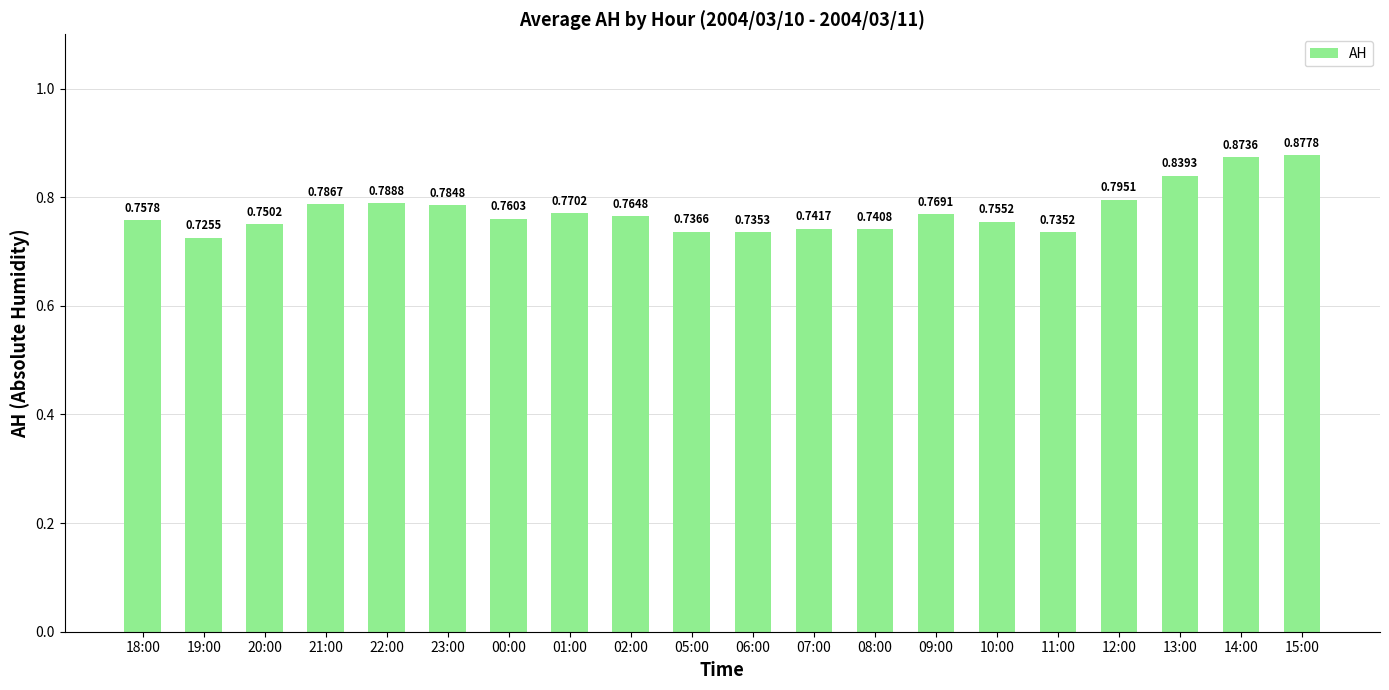

How many bars are there in total?

20